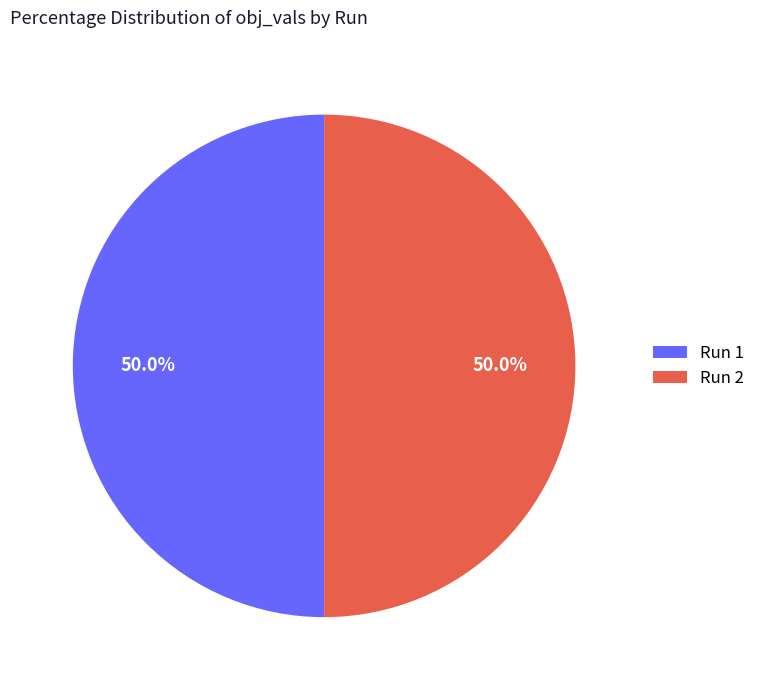

How many segments does this pie chart have?

2